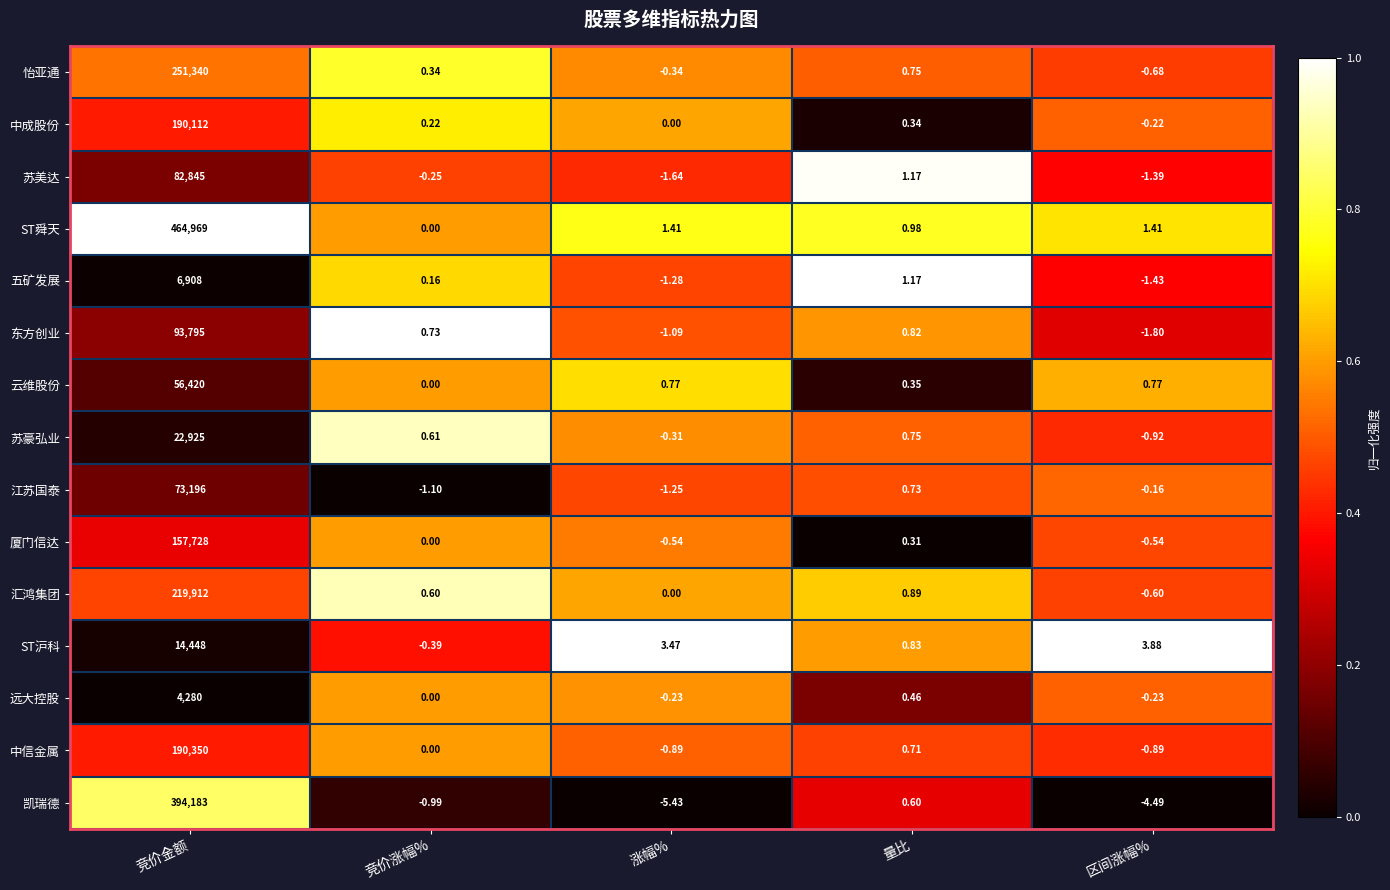

Where is 江苏国泰 nearest to the value 36597?

量比